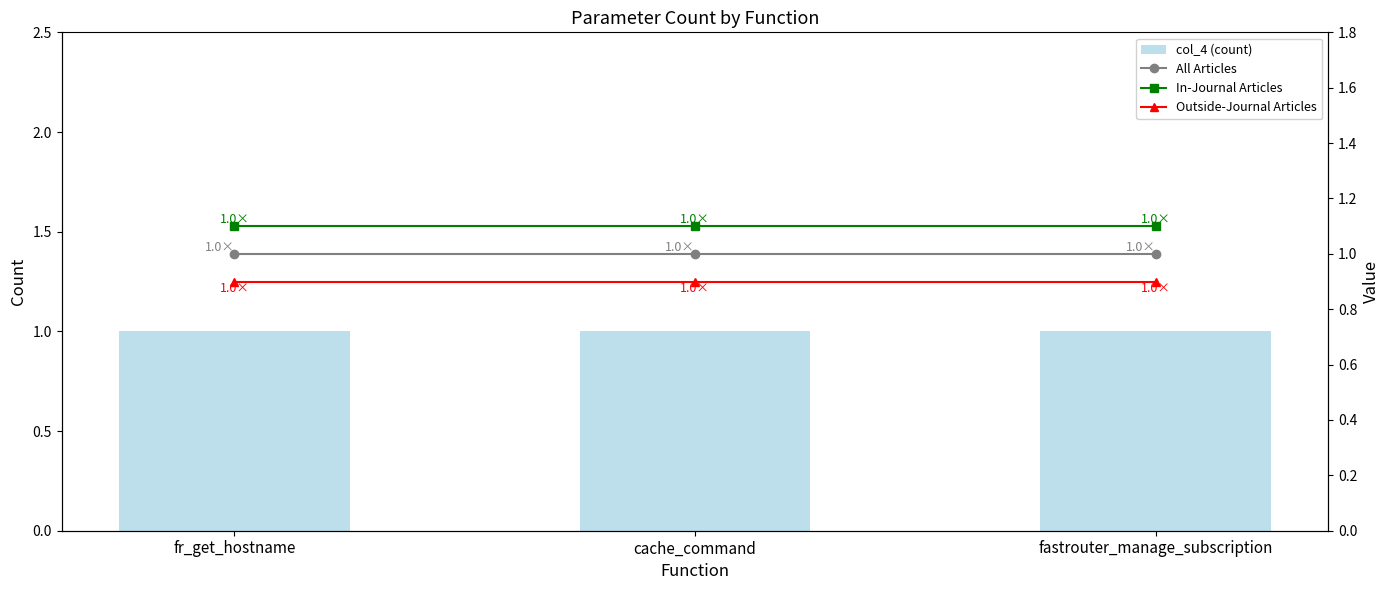

Which label corresponds to the smallest value in the chart?

fr_get_hostname